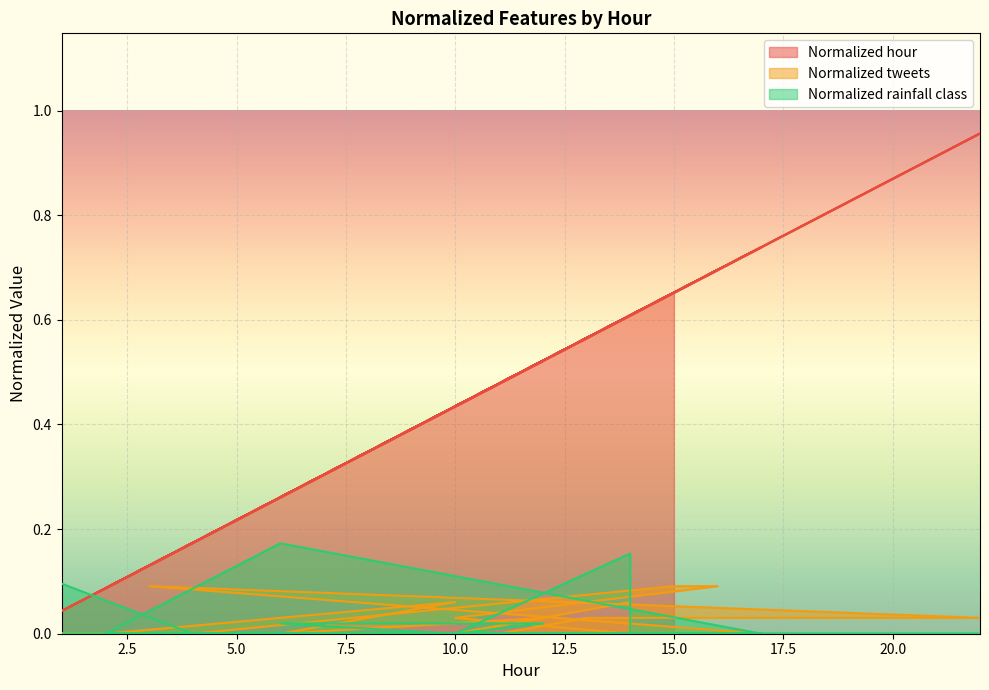

Between 12 and 4, which is larger?

12